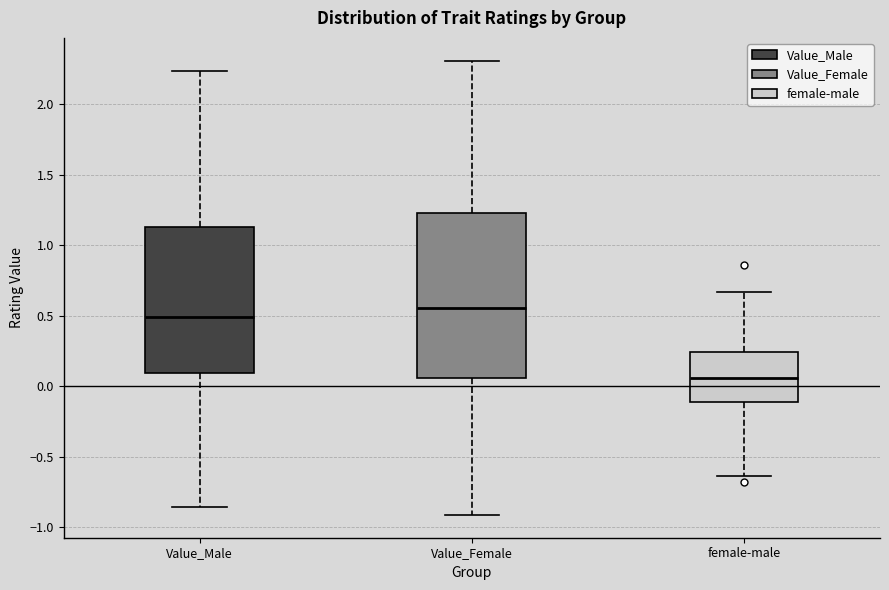

Reading left to right, read every box against the y-axis: the position of its median line, the range the box covers, and the ends of its whiskers. The values are not printed on the chart, so give them approximately, as read against the axis.

Value_Male: median 0.50, box 0.10 to 1.15, whiskers -0.85 to 2.25
Value_Female: median 0.55, box 0.05 to 1.25, whiskers -0.90 to 2.30
female-male: median 0.05, box -0.10 to 0.25, whiskers -0.65 to 0.65